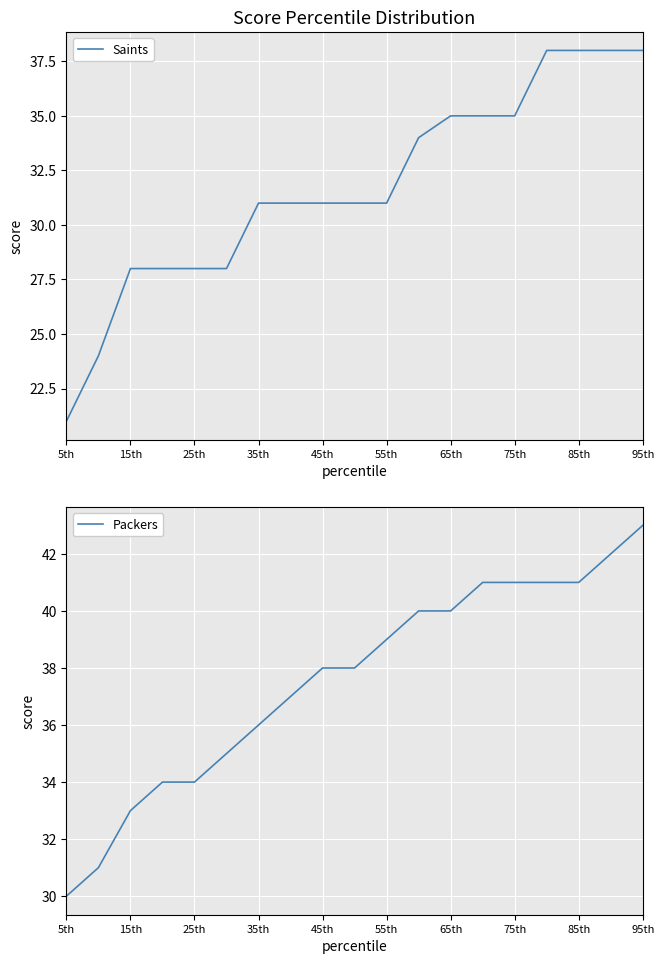

Which series has the largest total across all categories?

Packers